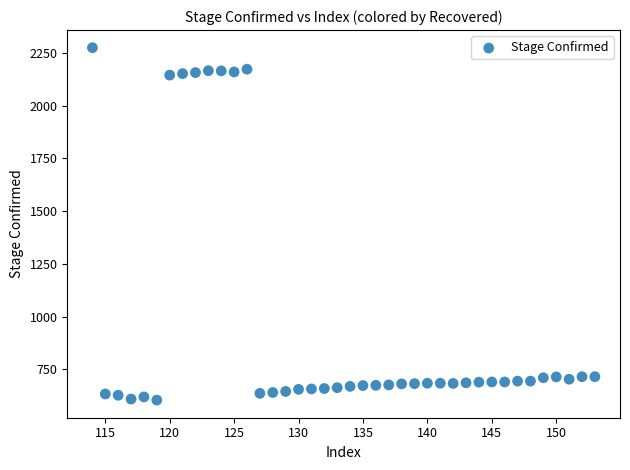

What is the range of Y values (max minus min)?

1671